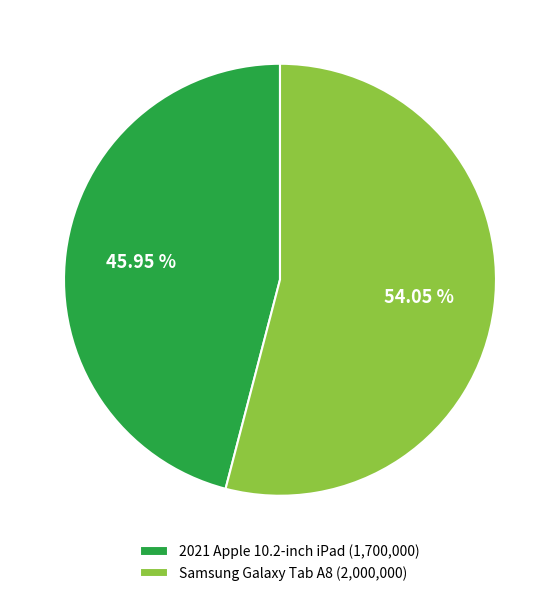

Which category has the biggest portion of the pie?

Samsung Galaxy Tab A8